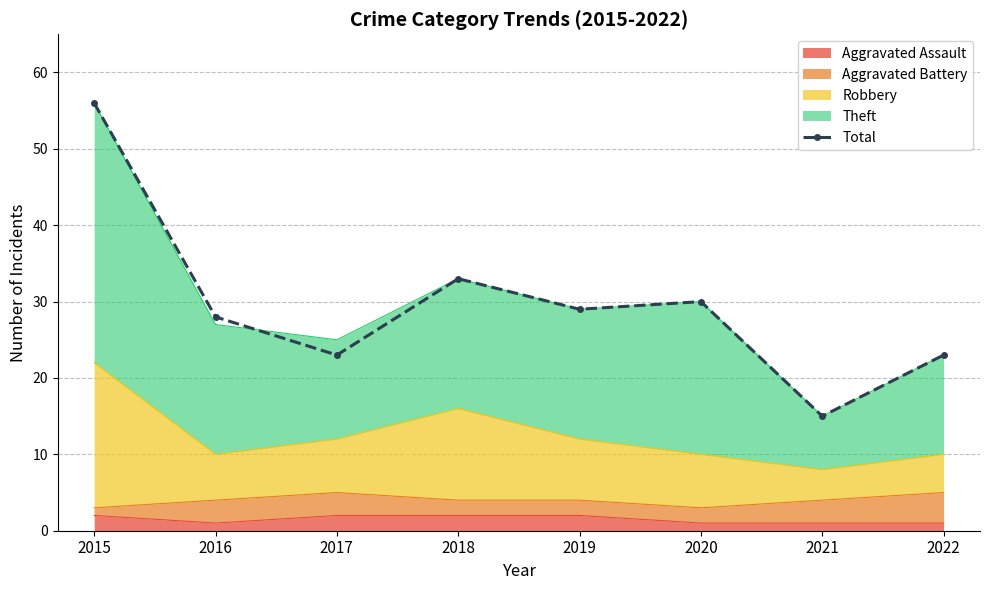

What is the difference between the values at 2019 and 2015?

27